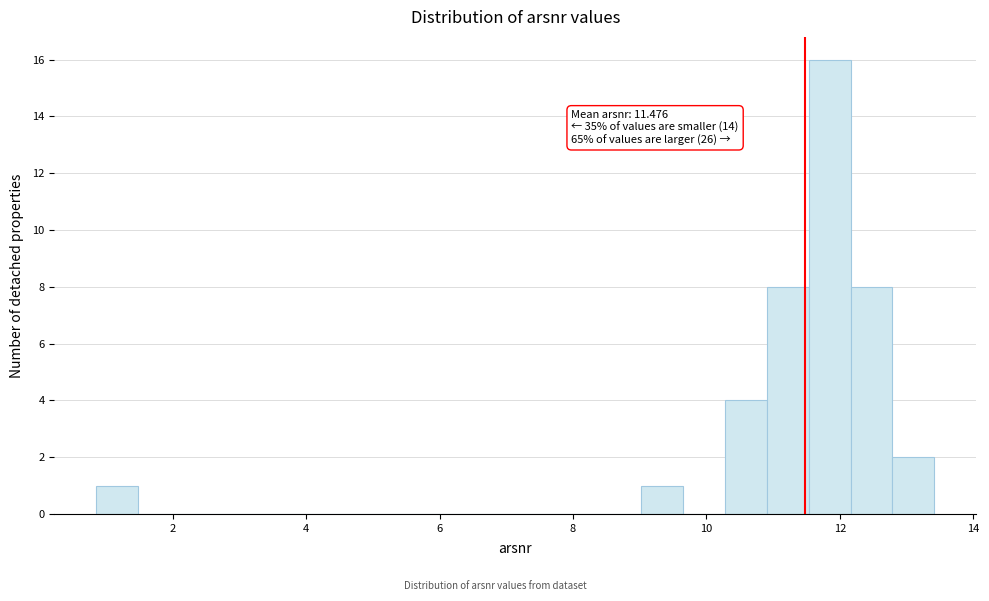

Around what value on the x-axis is the tallest bar? Give the approximate position of its centre, as read against the axis.

11.8